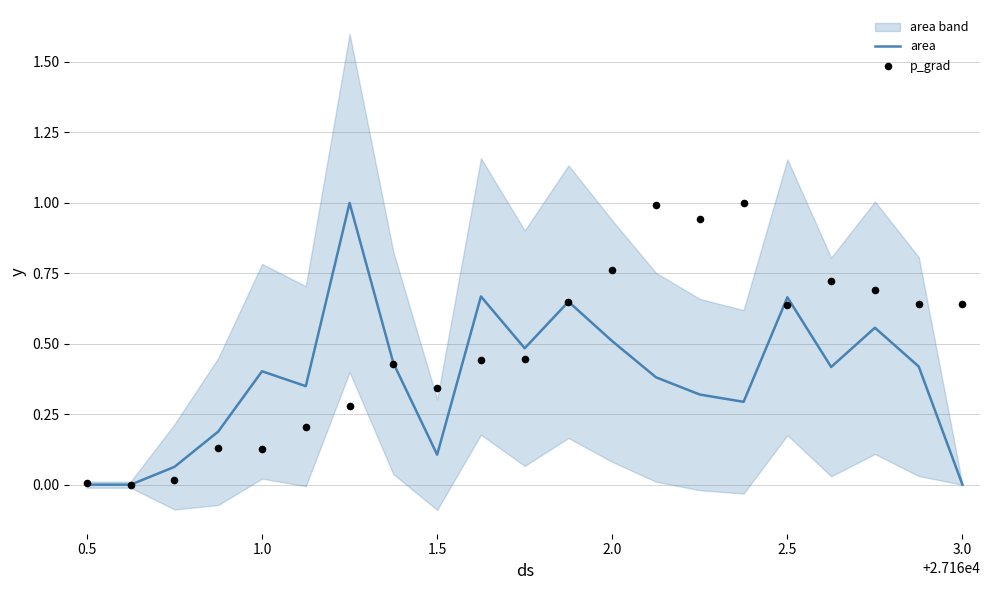

Which series reaches the maximum Y coordinate?

area